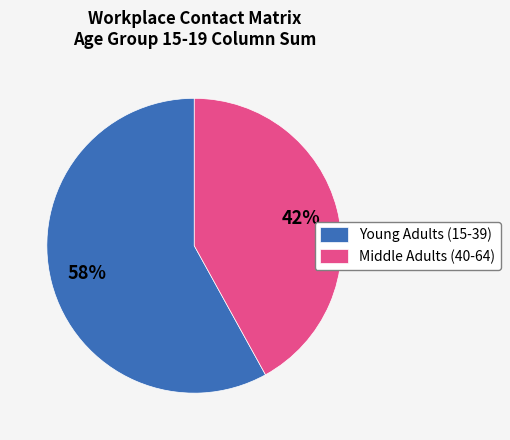

To the nearest percent, what portion does Young Adults (15-39) represent?

58%